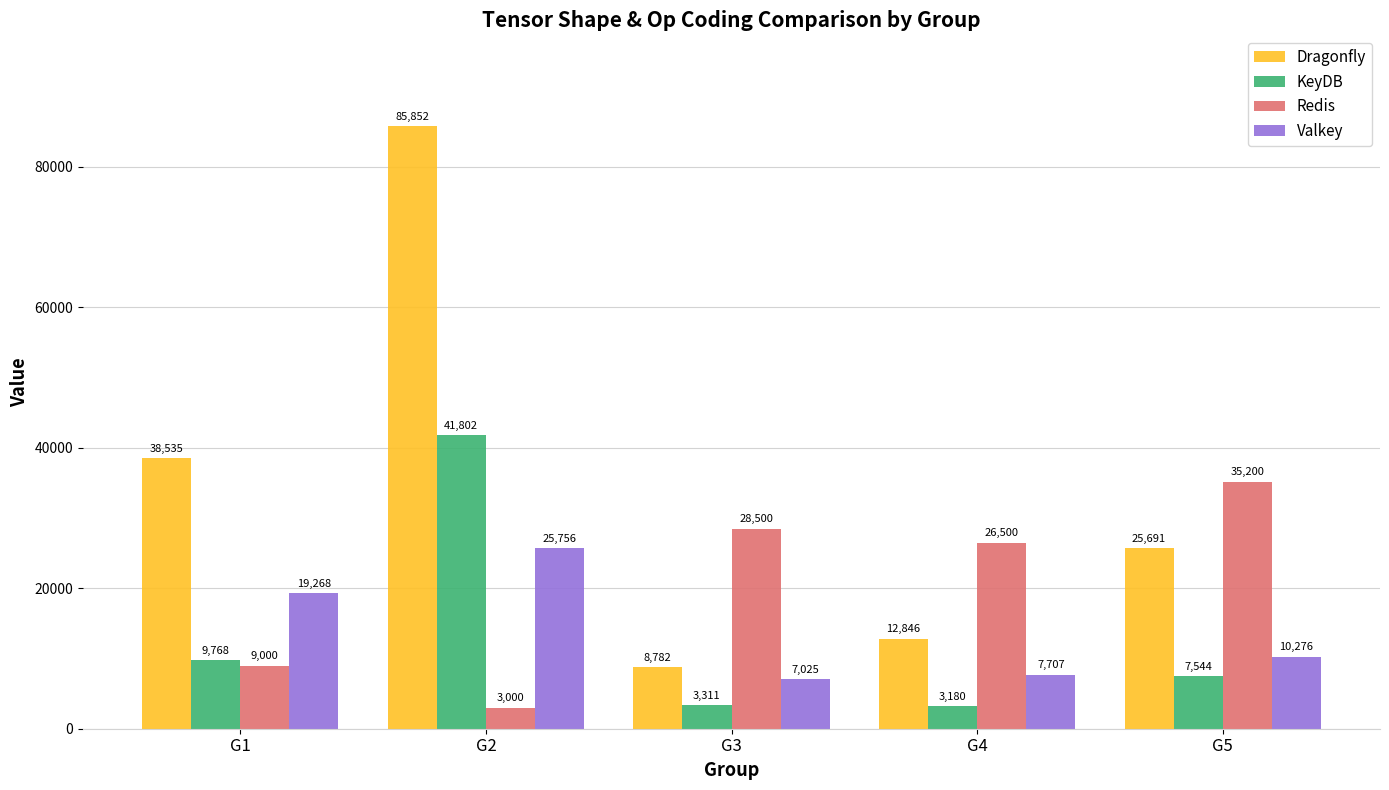

What is the maximum value shown in the chart?

85852.2